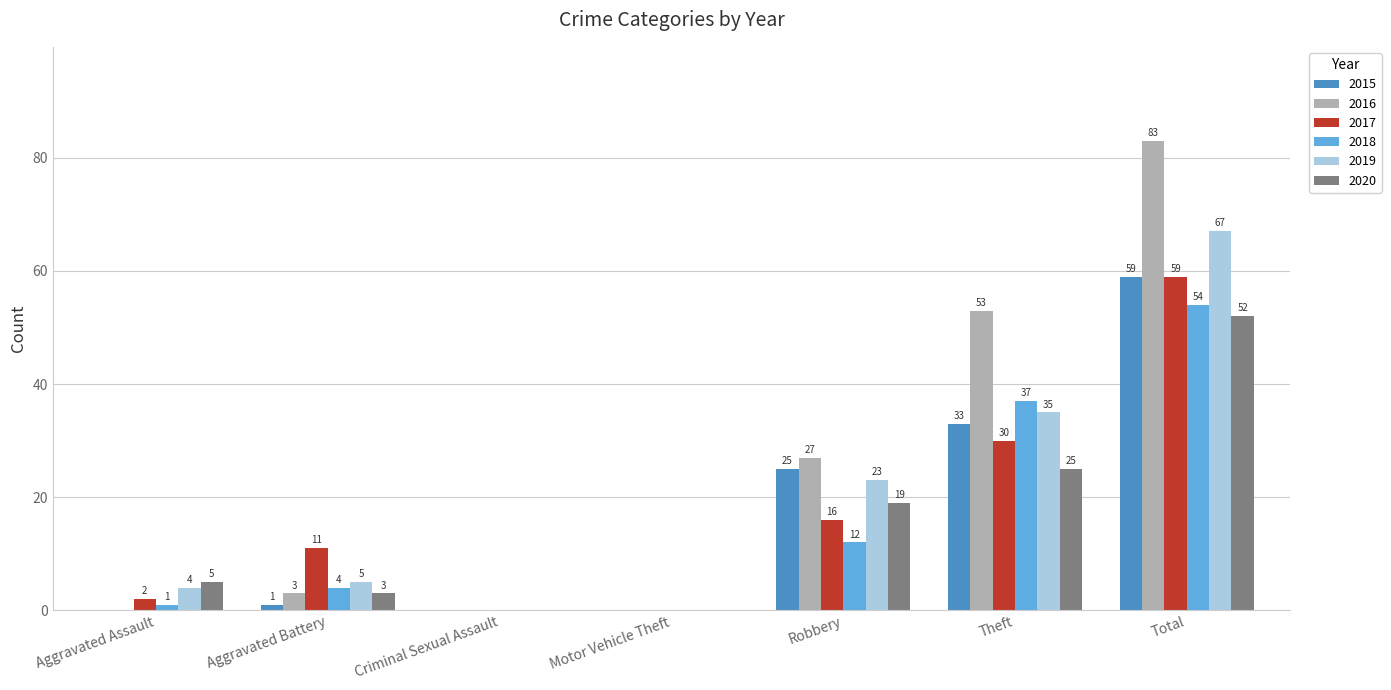

Is the value of 2019 at Total greater than the value of 2015 at Theft?

Yes